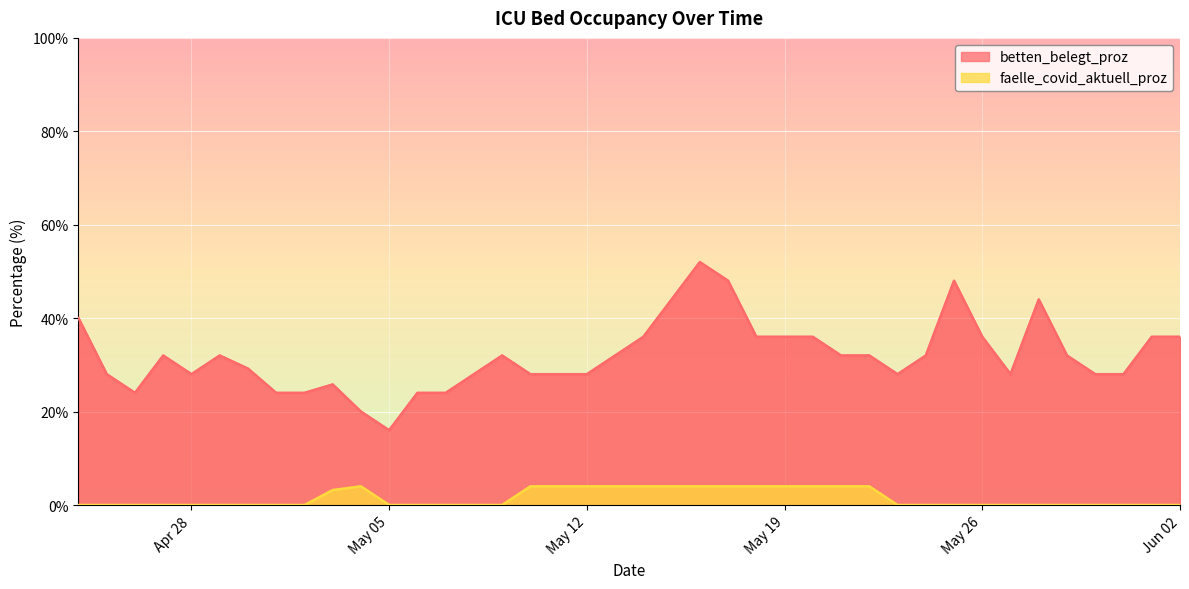

What is the spread (max minus min) of values at 2020-05-04?

16.0